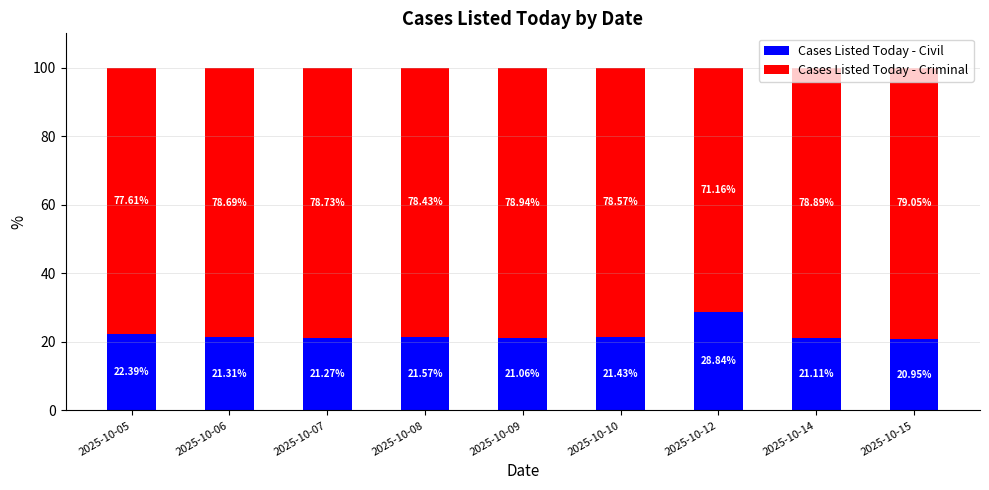

What is the total value across all series at 2025-10-12?

100.0